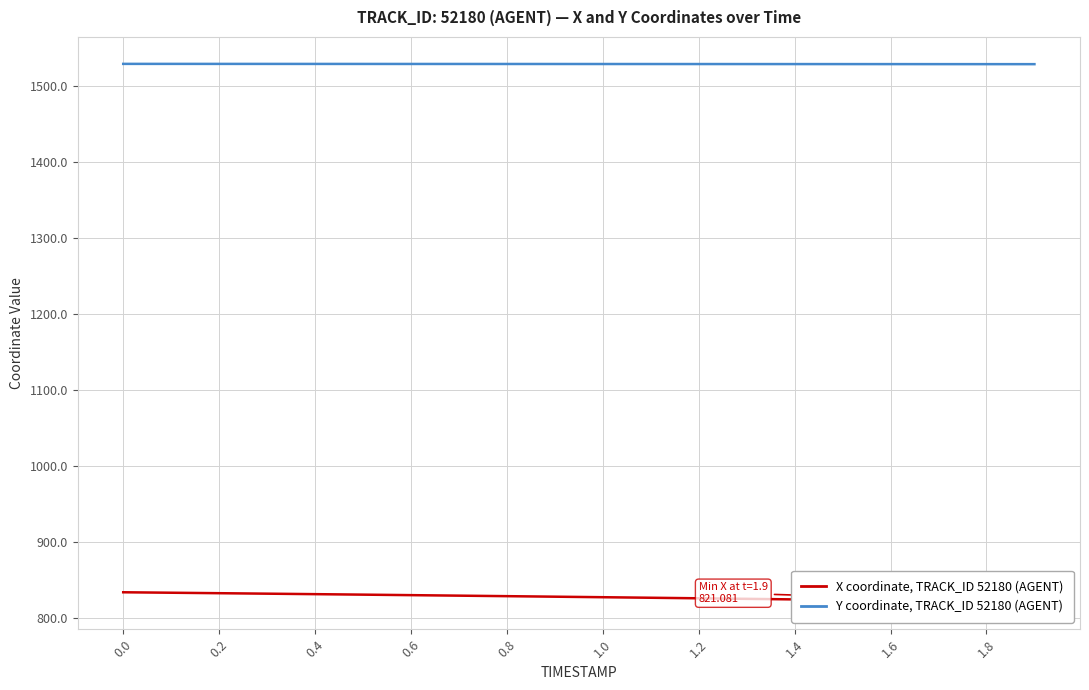

Reading right to left, transcribe all the data shown in this chart.

X coordinate (TRACK_ID 52180, AGENT): 821.1	821.9	822.6	823.4	824.2	824.9	825.6	826.4	827.1	827.8	828.5	829.2	829.9	830.5	831.2	831.8	832.5	833.1	833.7	834.3
Y coordinate (TRACK_ID 52180, AGENT): 1529.3	1529.3	1529.4	1529.4	1529.4	1529.4	1529.5	1529.5	1529.5	1529.5	1529.5	1529.6	1529.6	1529.6	1529.6	1529.6	1529.7	1529.7	1529.7	1529.7